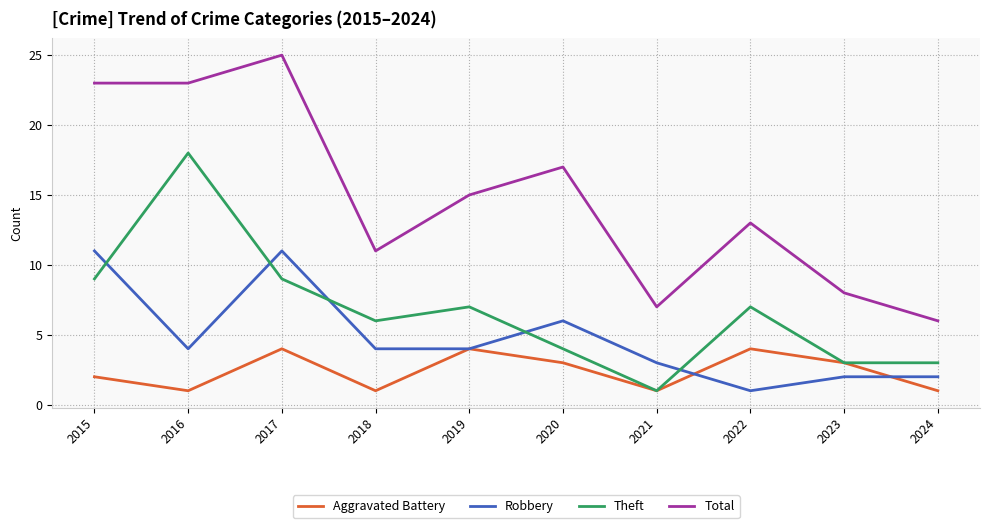

What is the sum of the Aggravated Battery values at 2020 and 2023?

6